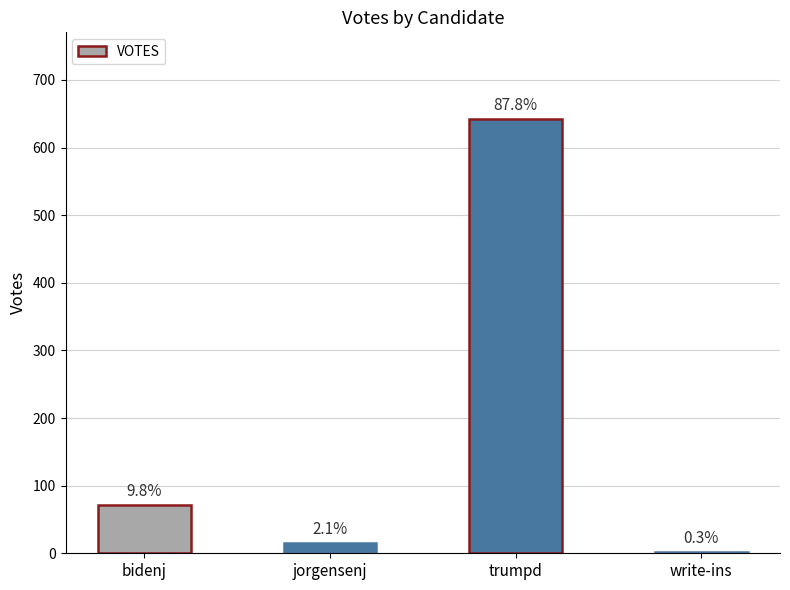

Rank the categories by value from lowest to highest.

write-ins, jorgensenj, bidenj, trumpd